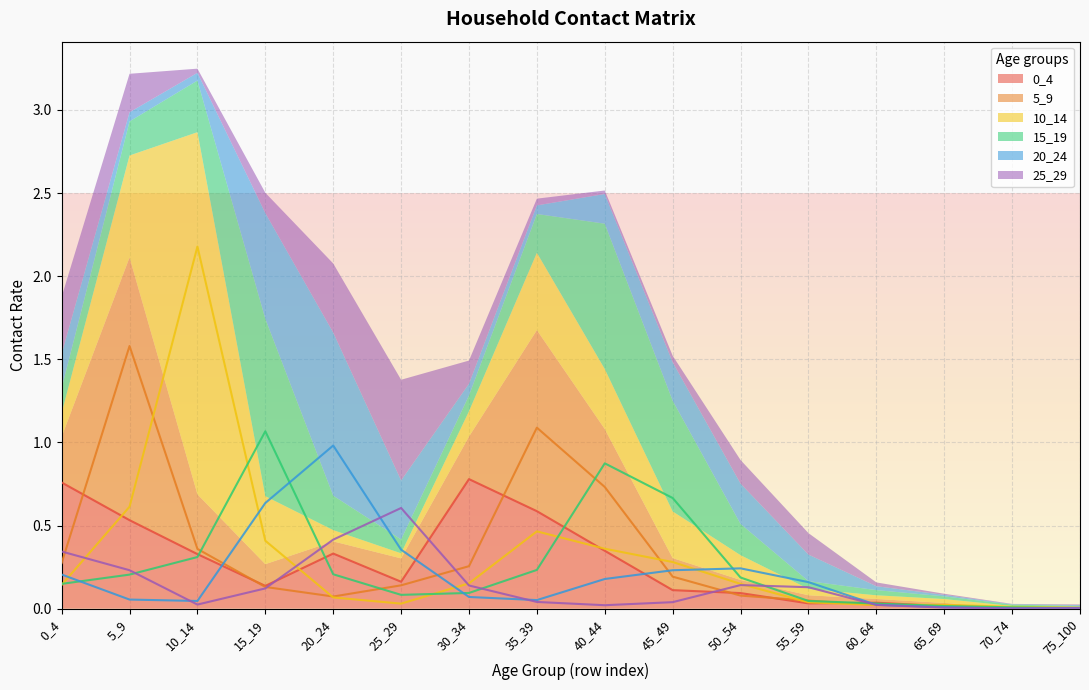

How many intersections are there between 0_4 and 15_19?

5